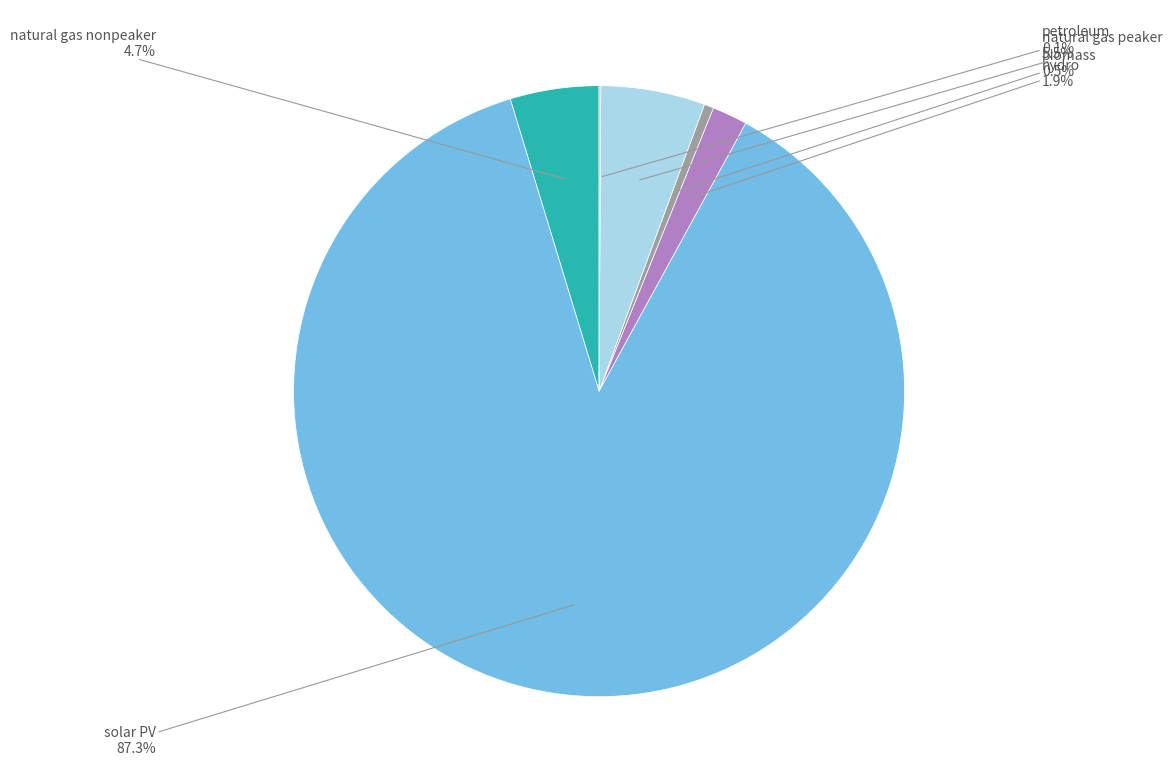

To the nearest percent, what is the difference between the hydro and biomass slice percentages?

1%